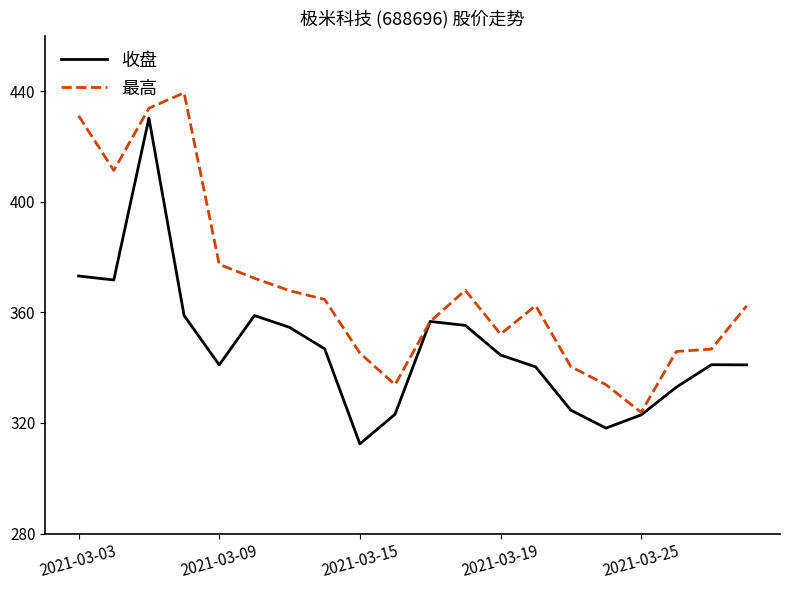

List the series in order of their overall mean, highest first.

最高, 收盘